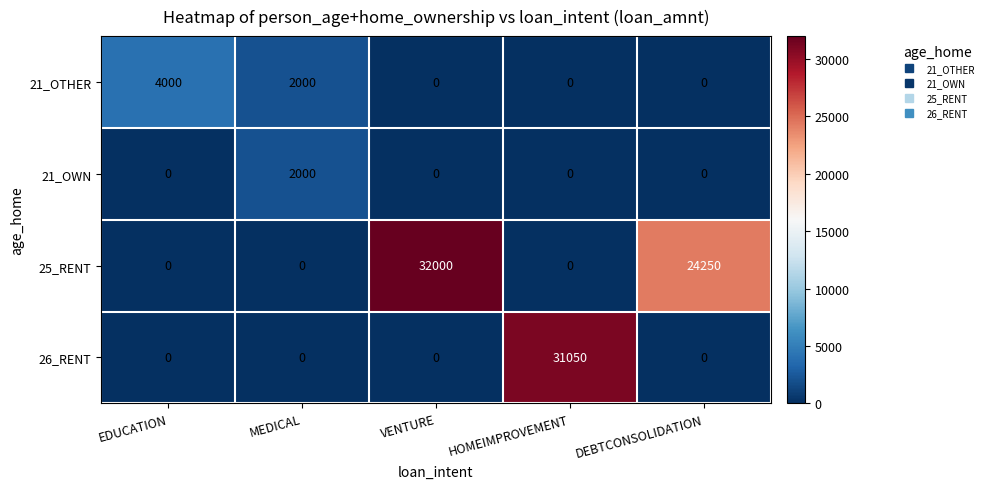

What is the sum of all 21_OTHER values?

6000